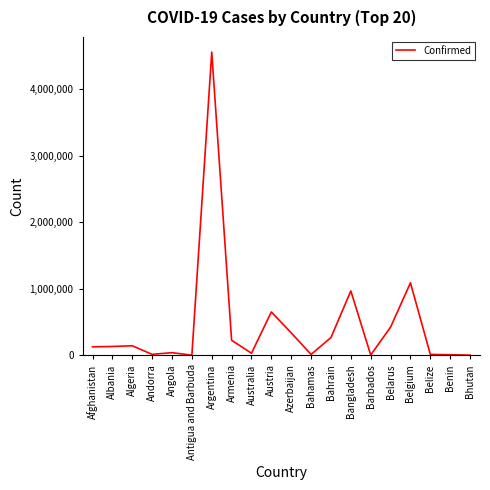

What is the ratio of the value at Argentina to the value at Armenia?

20.2